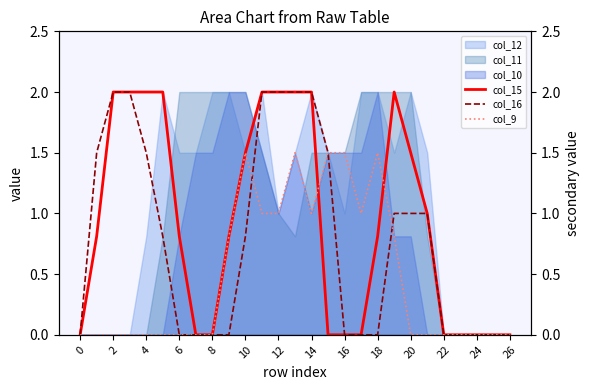

True or false: col_9 and col_16 intersect in this chart.

True